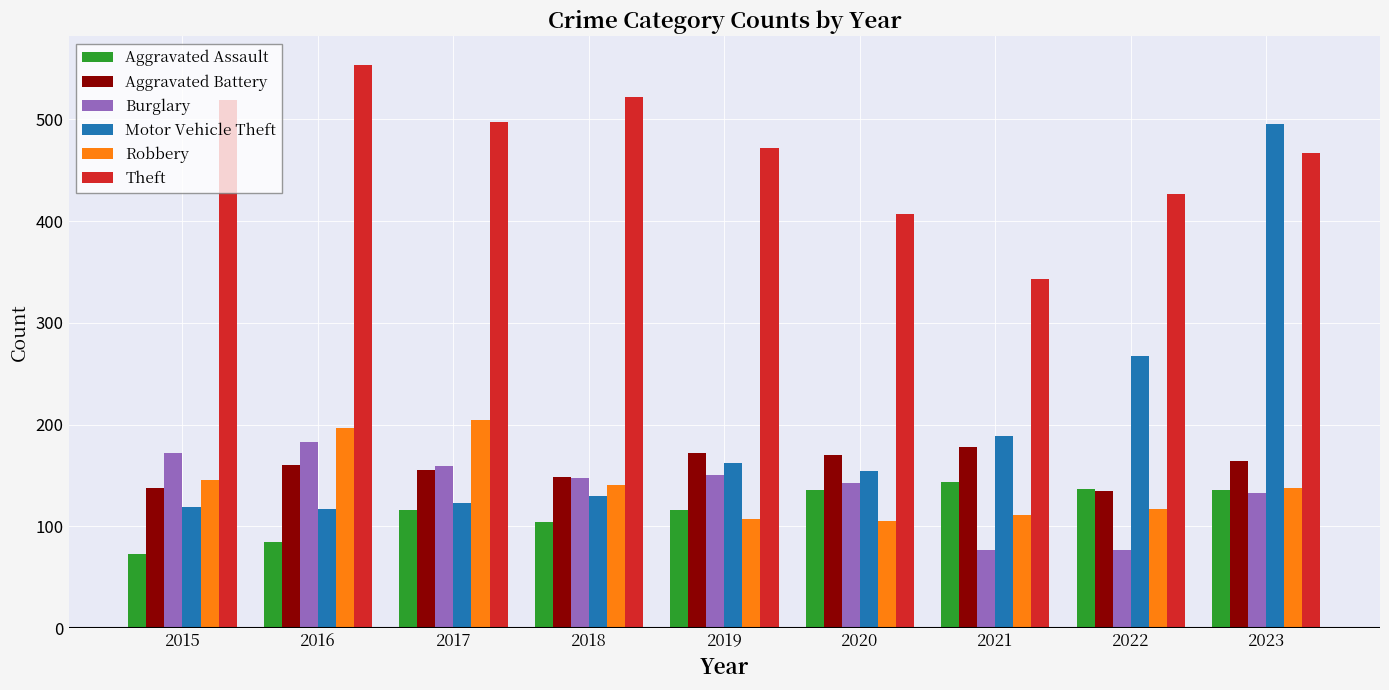

What is the maximum value shown in the chart?

554